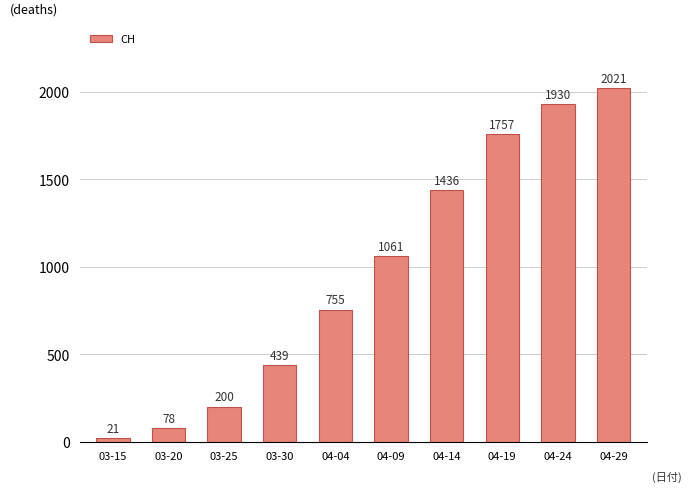

Reading left to right, transcribe all the data shown in this chart.

21	78	200	439	755	1061	1436	1757	1930	2021